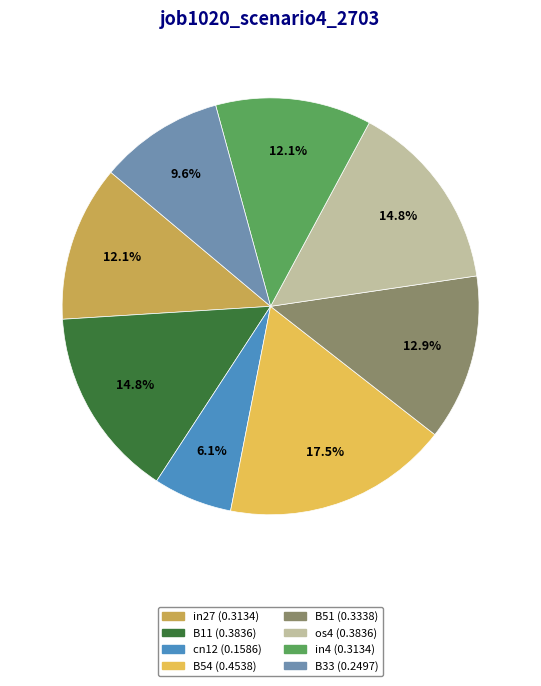

Which slice is the largest?

B54